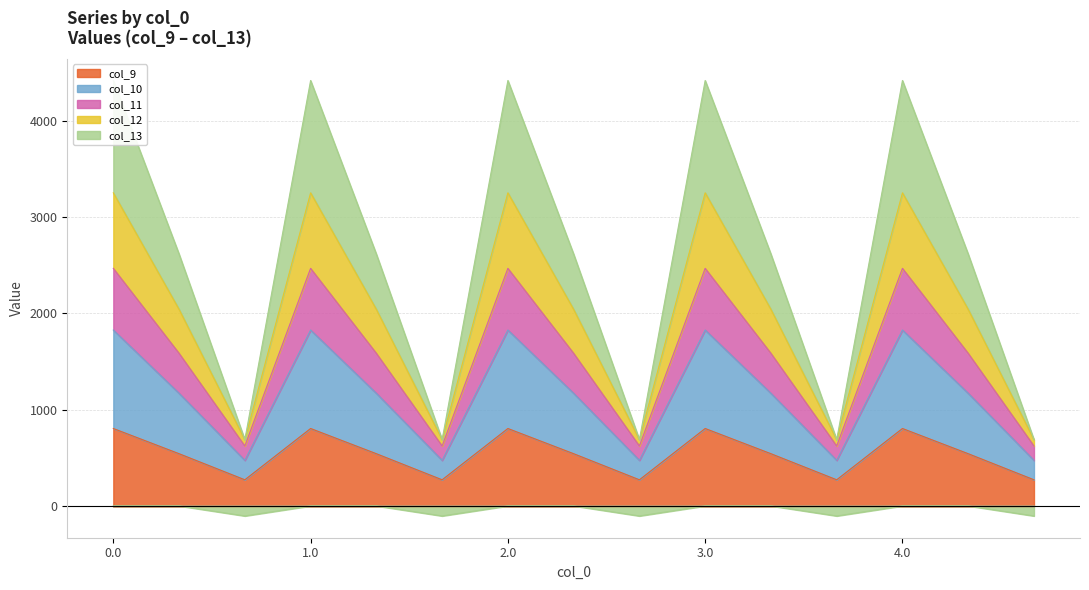

True or false: col_9 and col_10 intersect in this chart.

False